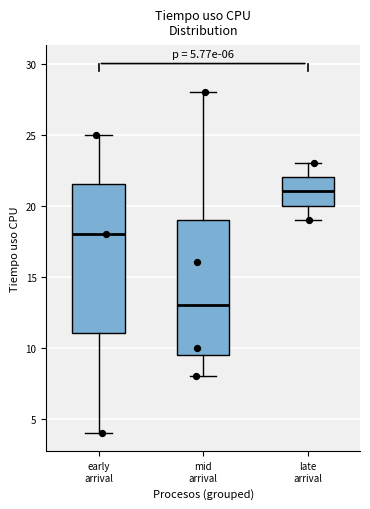

Which box's median line is the highest?

late arrival